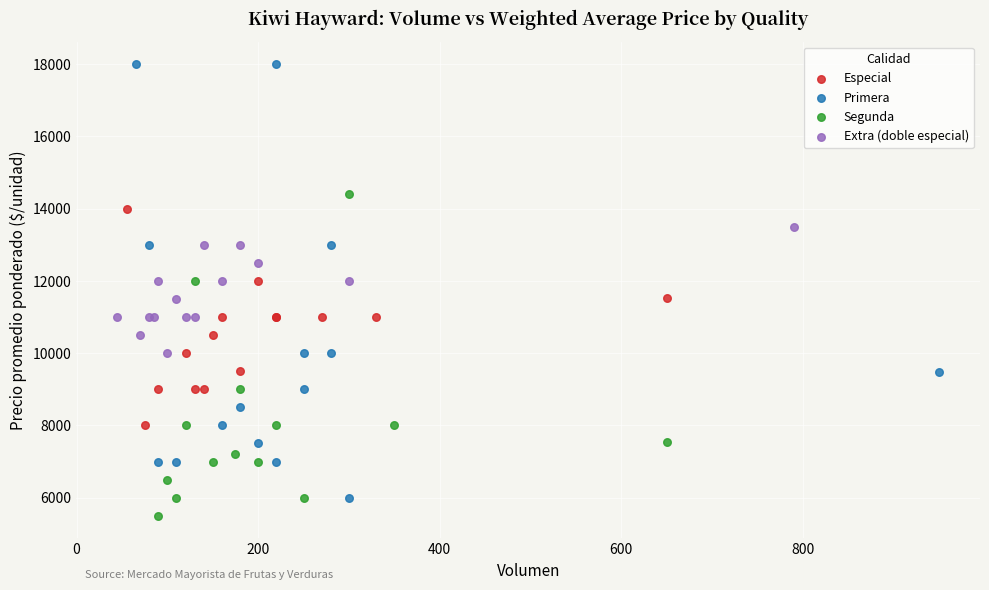

What are all the series names shown in the legend?

Especial, Primera, Segunda, Extra (doble especial)